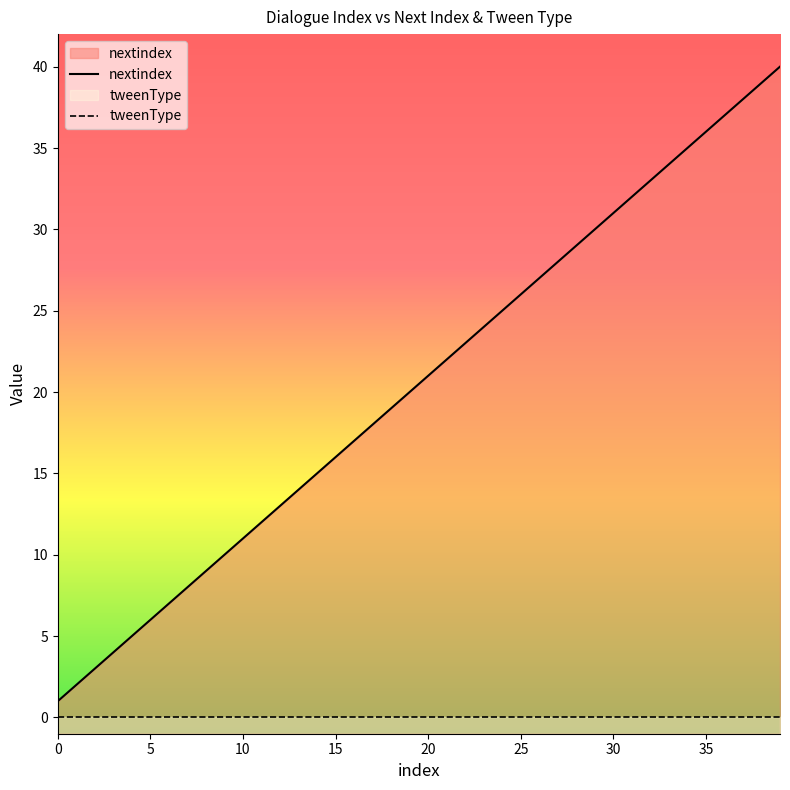

Which series has the largest total across all categories?

nextindex